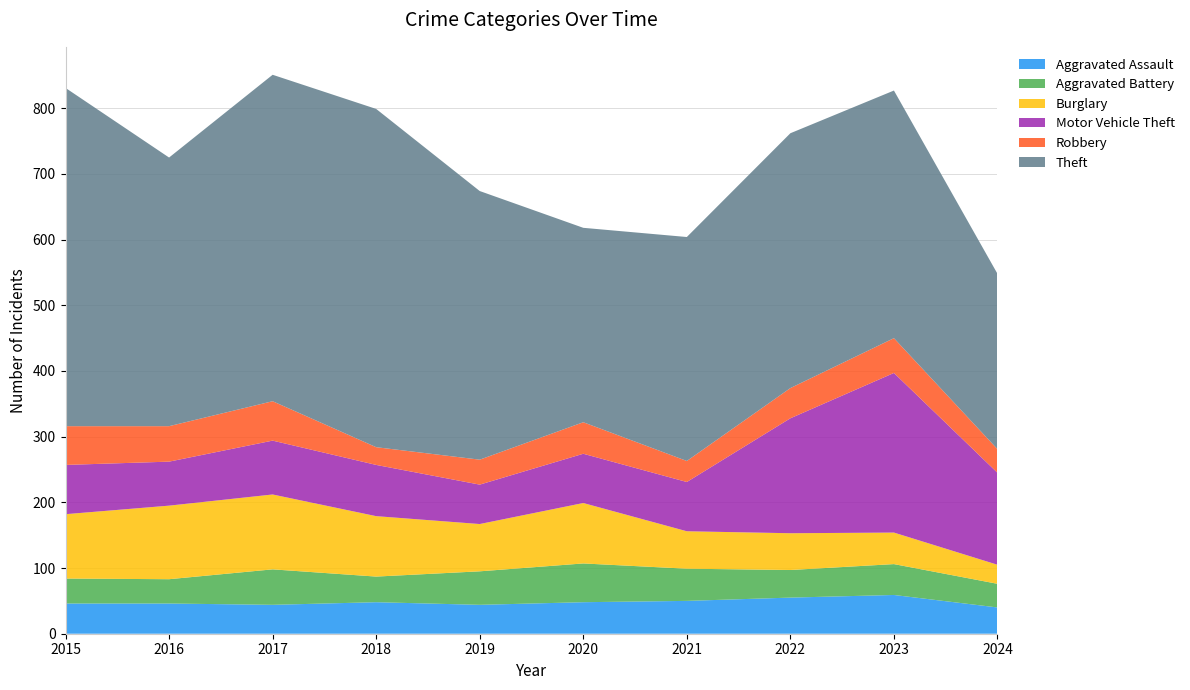

Reading left to right, extract all data points from this chart.

Aggravated Assault: 46	46	44	48	44	48	50	55	59	40
Aggravated Battery: 38	37	54	39	51	59	49	42	47	36
Burglary: 98	112	114	92	72	92	57	56	48	29
Motor Vehicle Theft: 75	67	82	78	60	75	75	175	243	140
Robbery: 59	54	60	27	38	48	32	46	53	36
Theft: 515	409	497	515	409	296	341	388	377	267